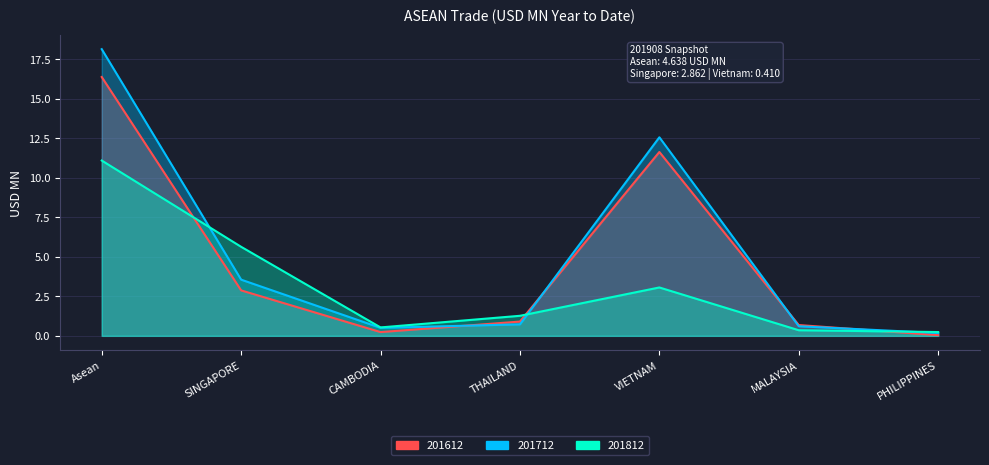

List the labels in order of 201812 value, smallest first.

PHILIPPINES, MALAYSIA, CAMBODIA, THAILAND, VIETNAM, SINGAPORE, Asean